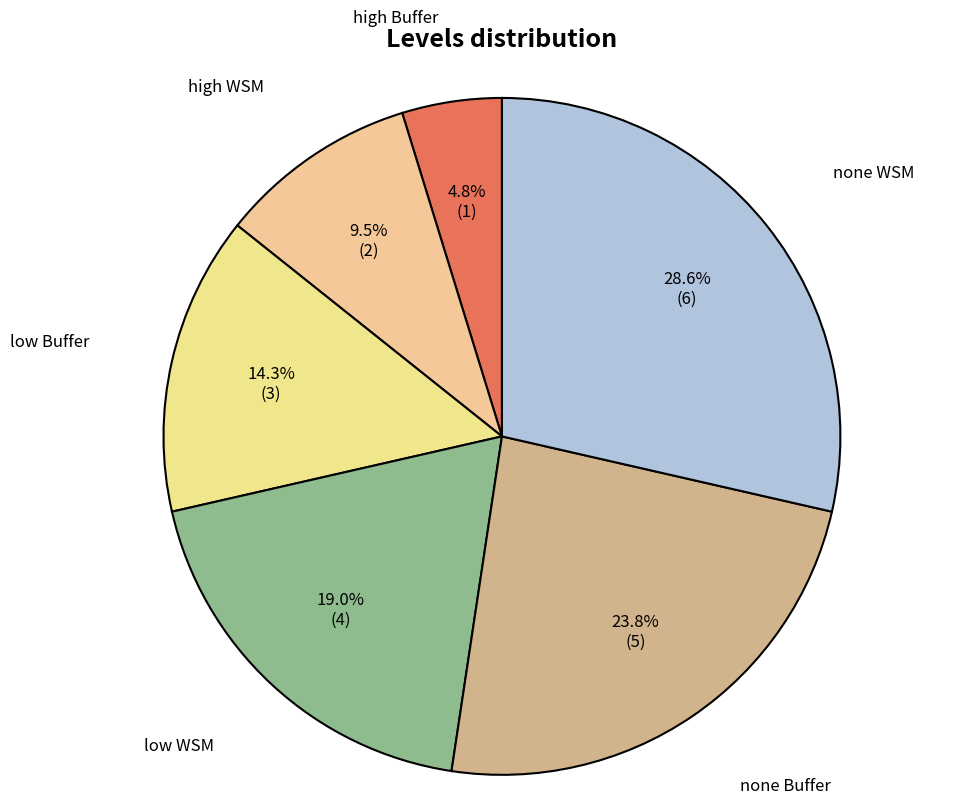

True or false: low Buffer accounts for 14% of the total.

True